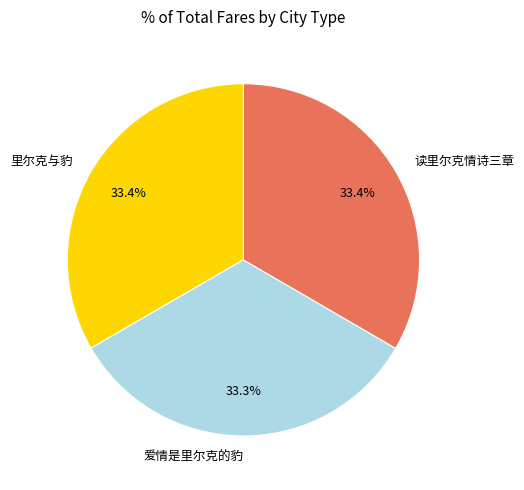

Does 里尔克与豹 account for over 50% of the chart?

No